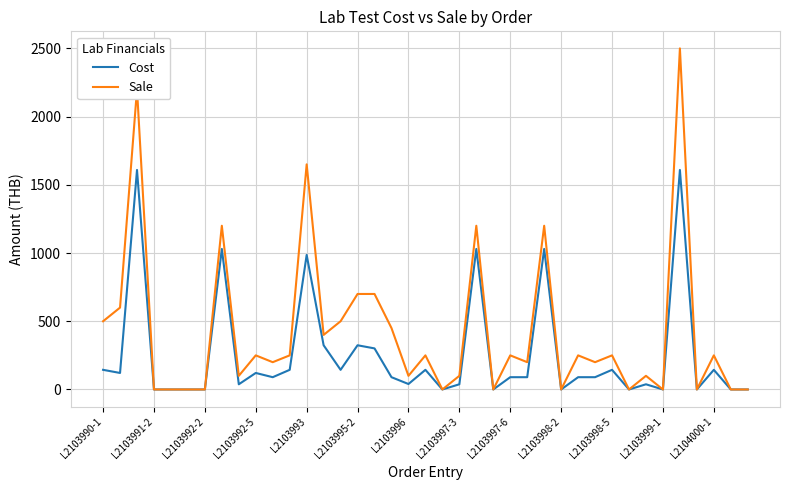

Which series has the widest spread of values?

Sale